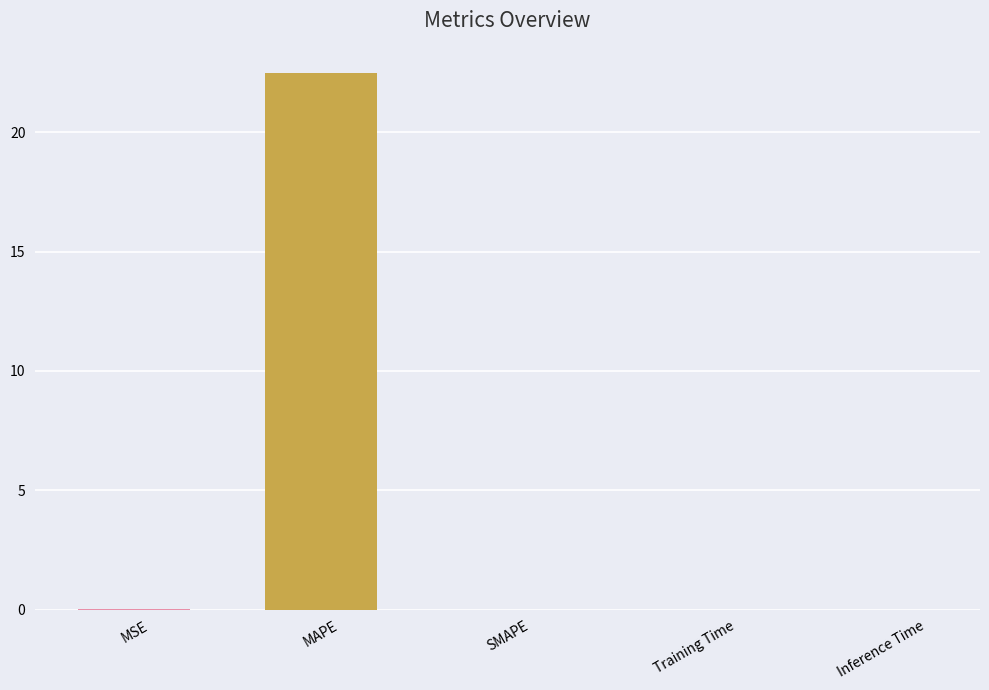

What is the sum of all values?

22.5